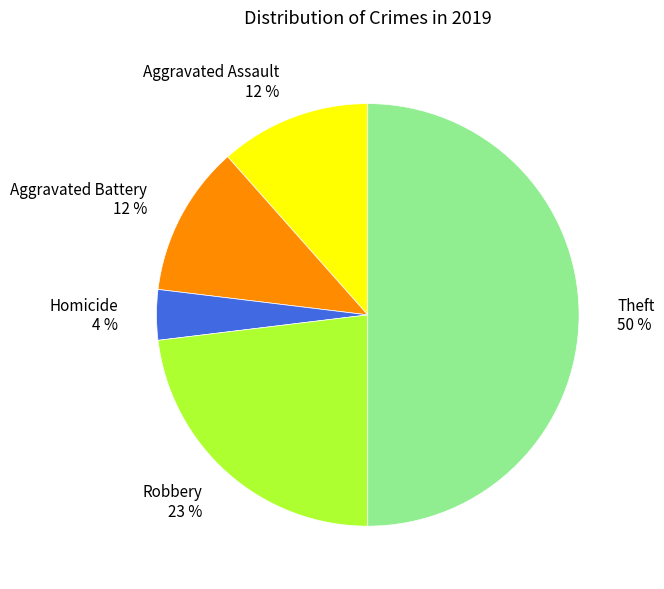

Which has a higher value, Theft 50 % or Robbery 23 %?

Theft 50 %